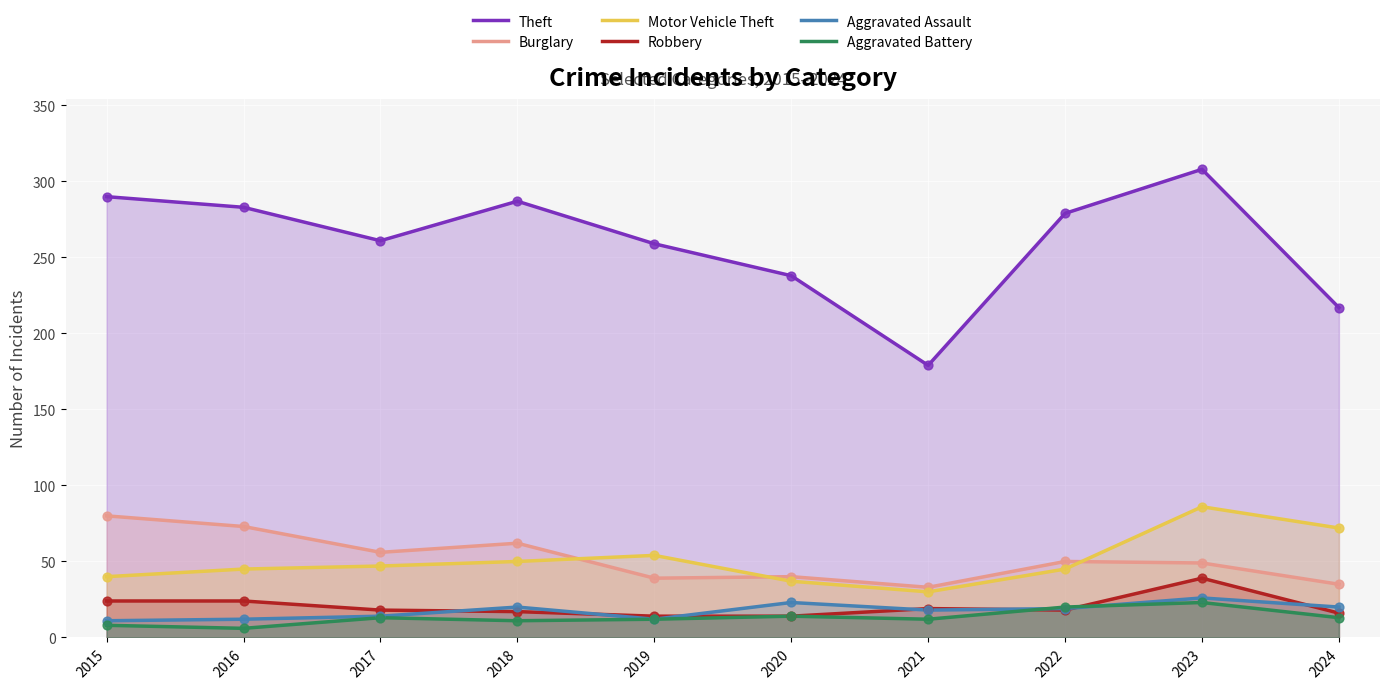

At which category is the sum across all series the highest?

2023